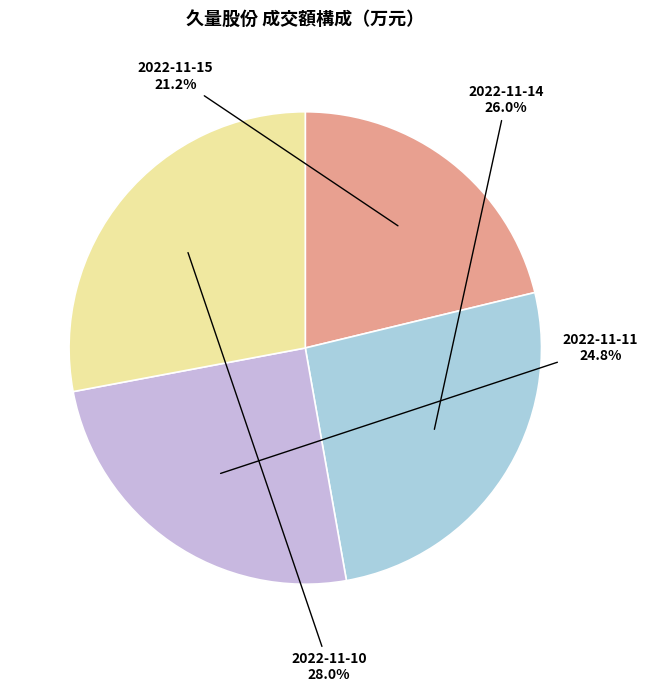

What is the total percentage of 2022-11-14 and 2022-11-15?

47.2%